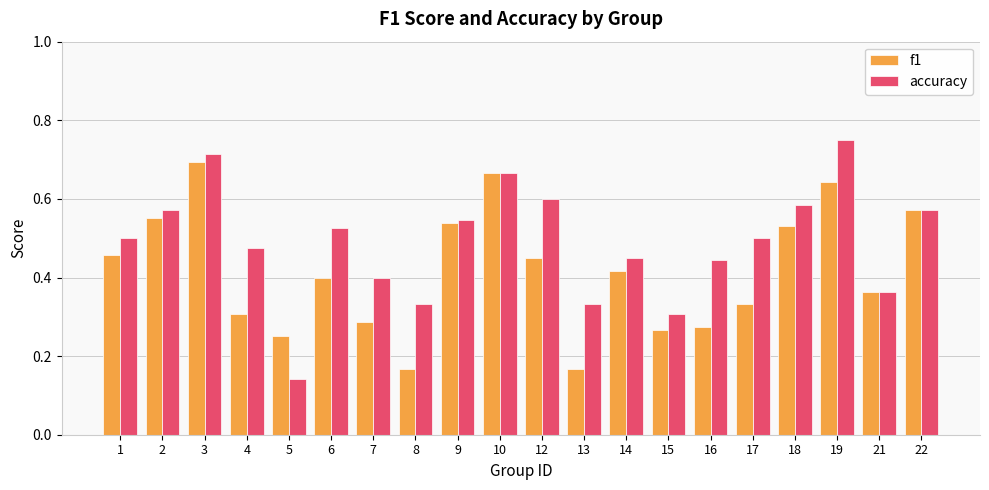

The accuracy series shows 0.3 at 15. True or false?

True